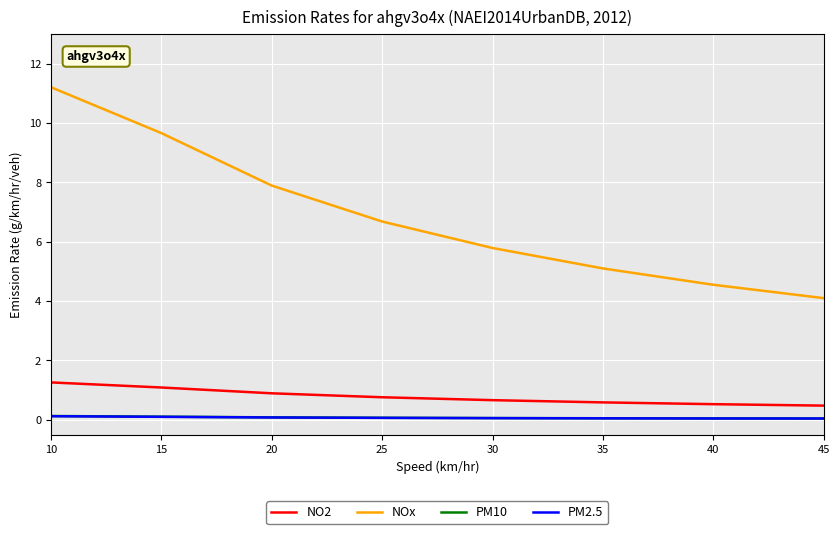

True or false: PM2.5 and NOx intersect in this chart.

False